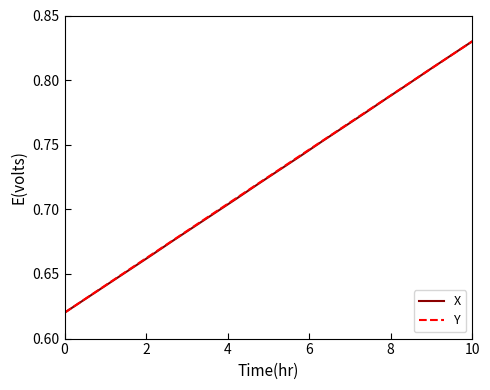

What are all the series names shown in the legend?

X, Y